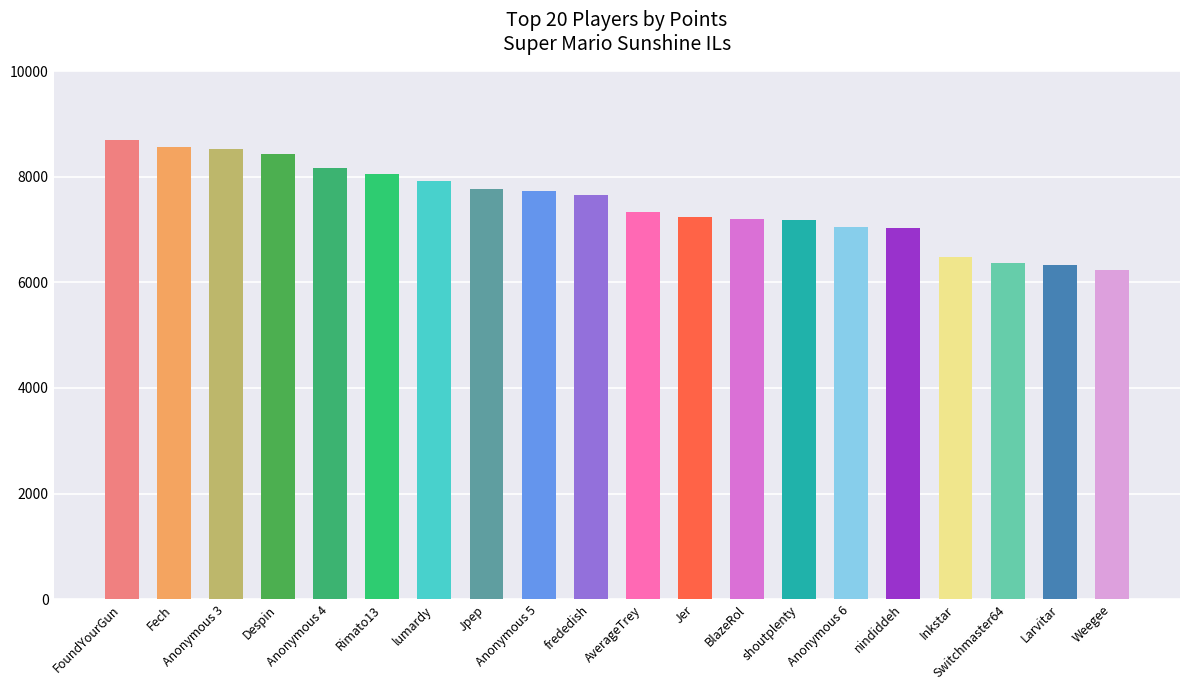

What position from the right is Larvitar?

2